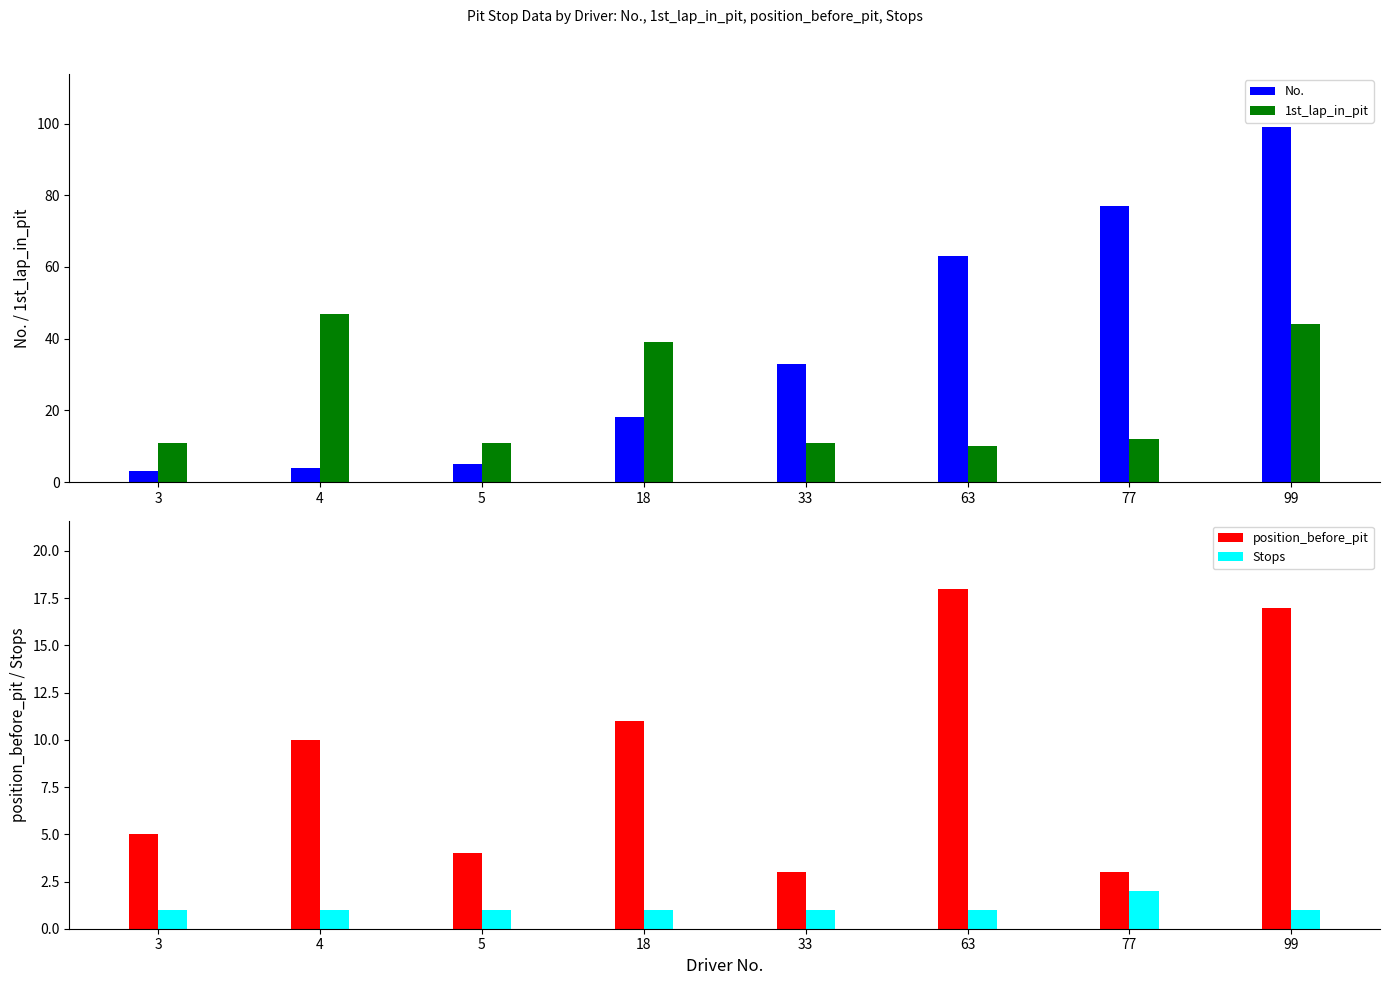

What are all the series names shown in the legend?

No., 1st_lap_in_pit, position_before_pit, Stops